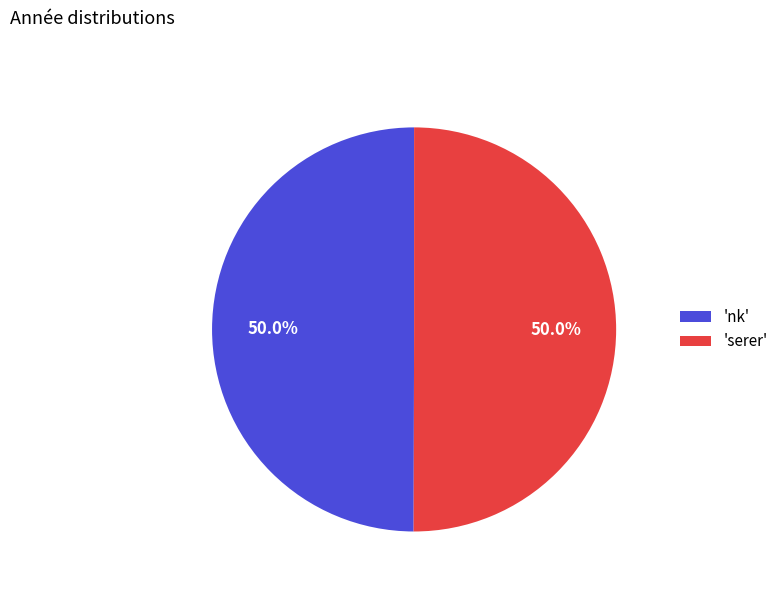

What percentage is NOT represented by 'nk'?

50.0%